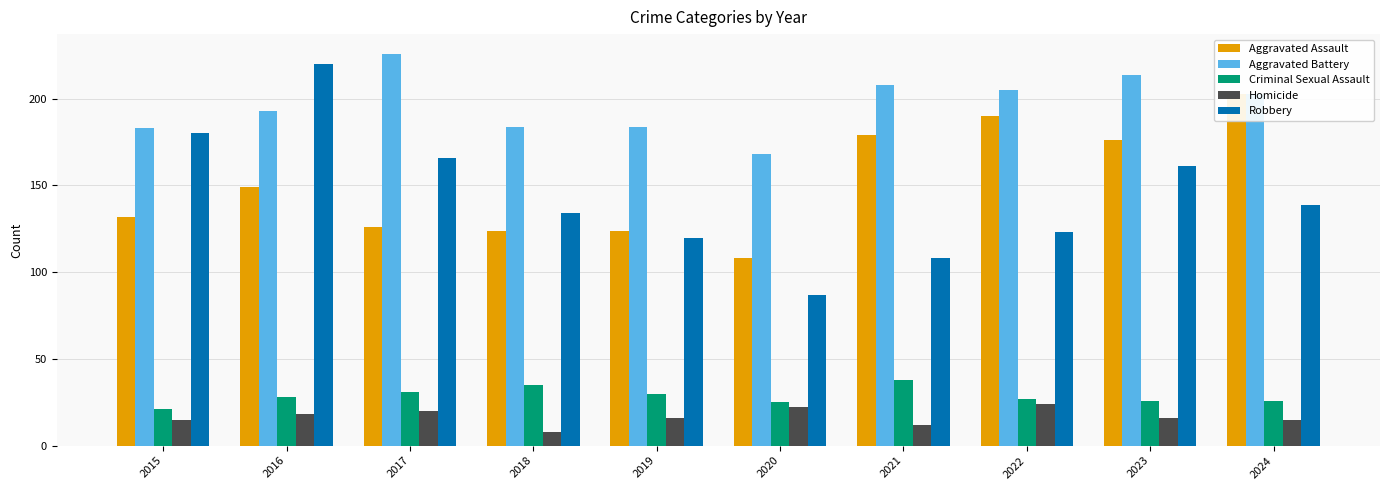

Which series has the largest range (max minus min)?

Robbery